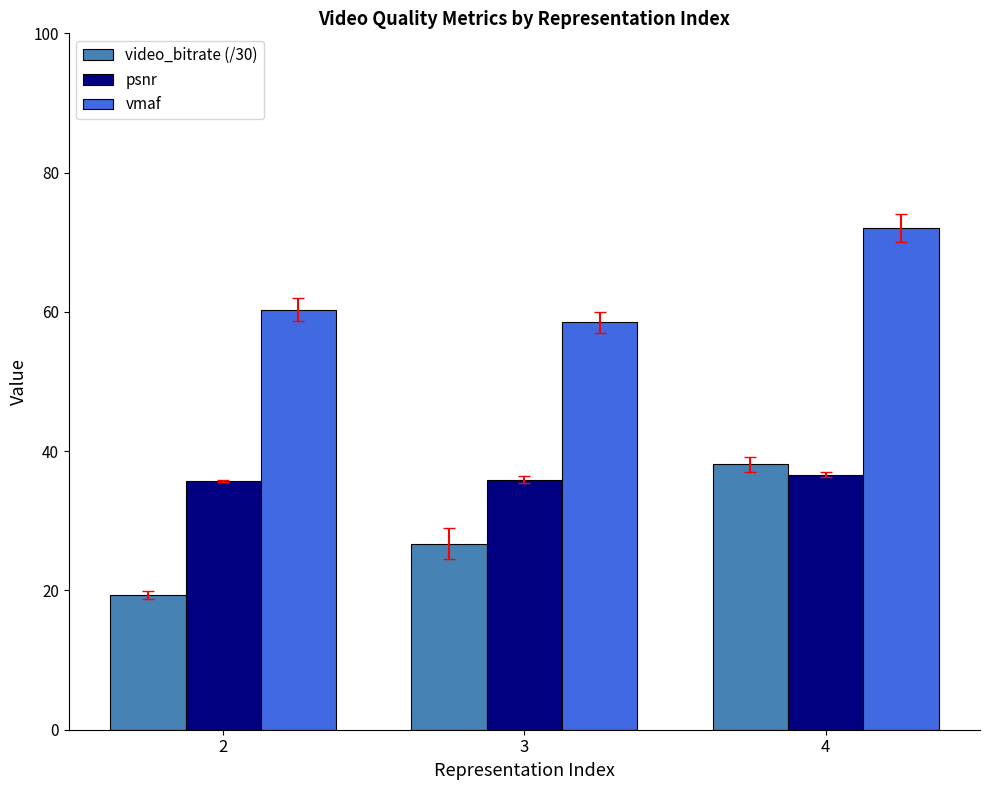

What is the value of the vmaf bar at the 2nd from the left?

58.5